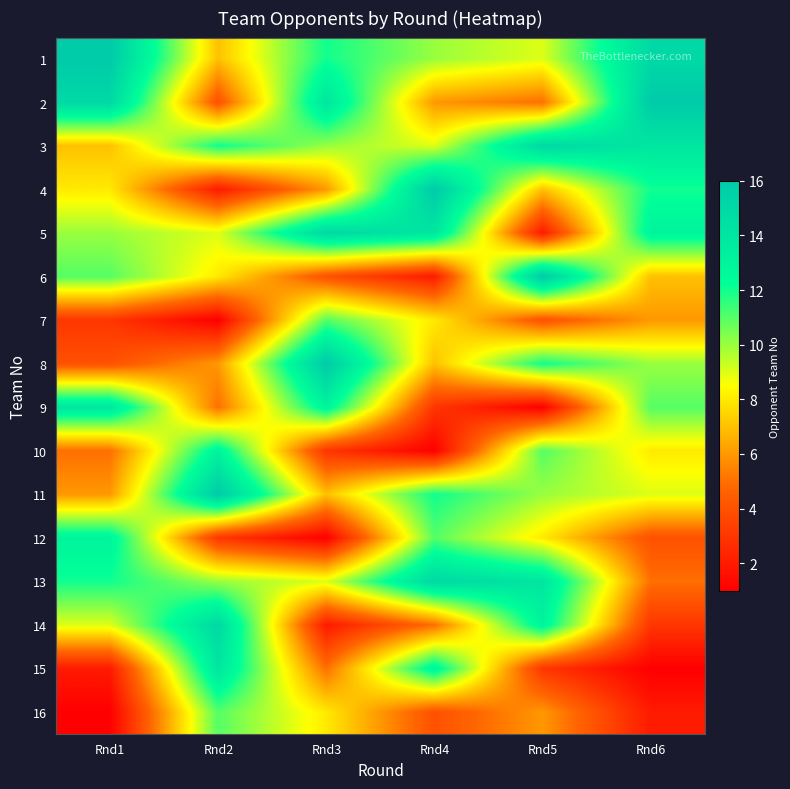

List the series in order of their peak value, lowest first.

7, 16, 10, 12, 9, 15, 3, 5, 13, 14, 1, 2, 4, 6, 8, 11